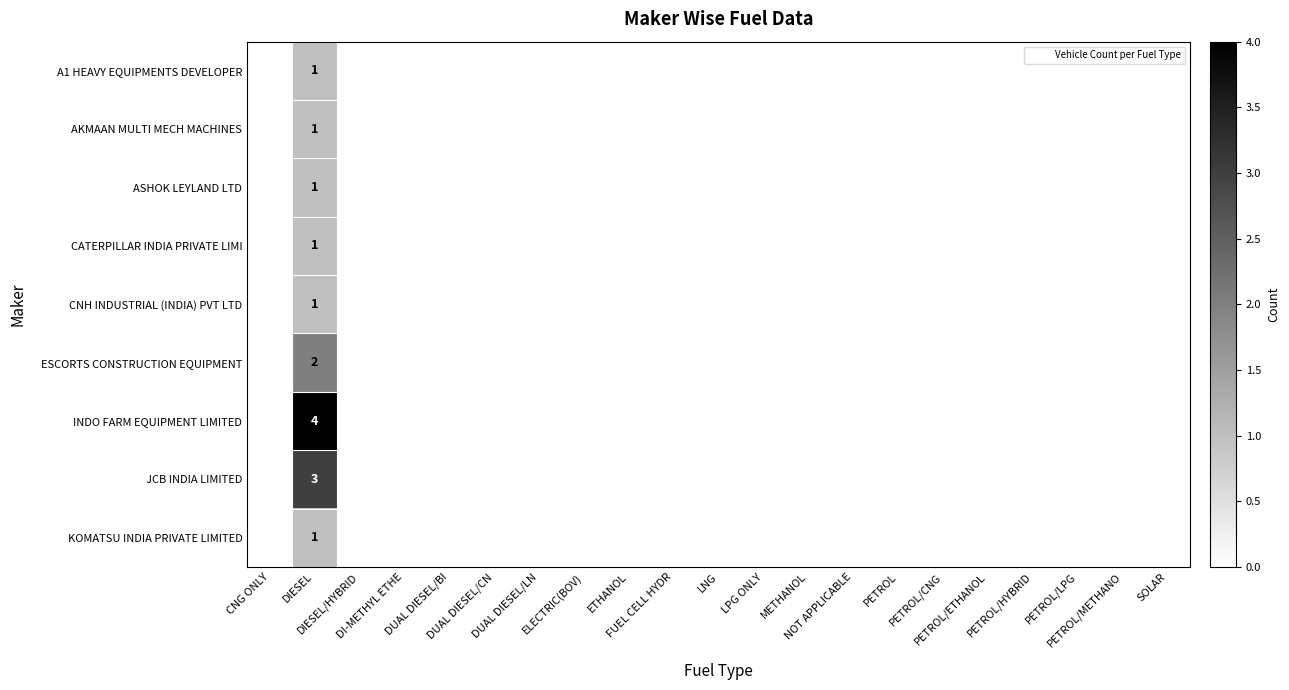

At which label does A1 HEAVY EQUIPMENTS DEVELOPER reach its minimum?

CNG ONLY